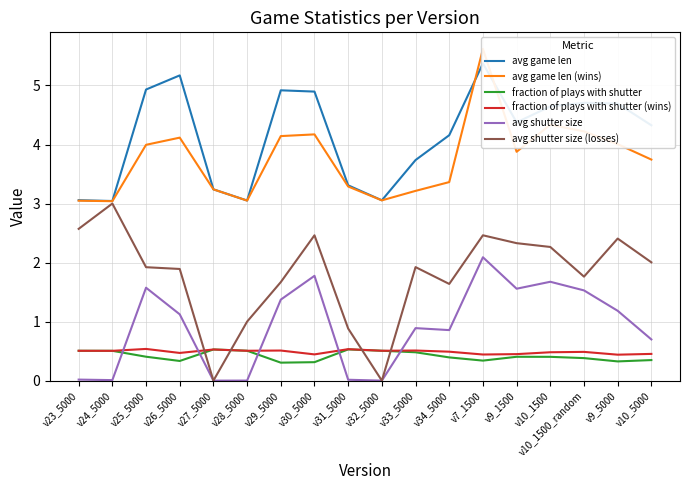

How many interior local valleys does the avg shutter size series have?

5